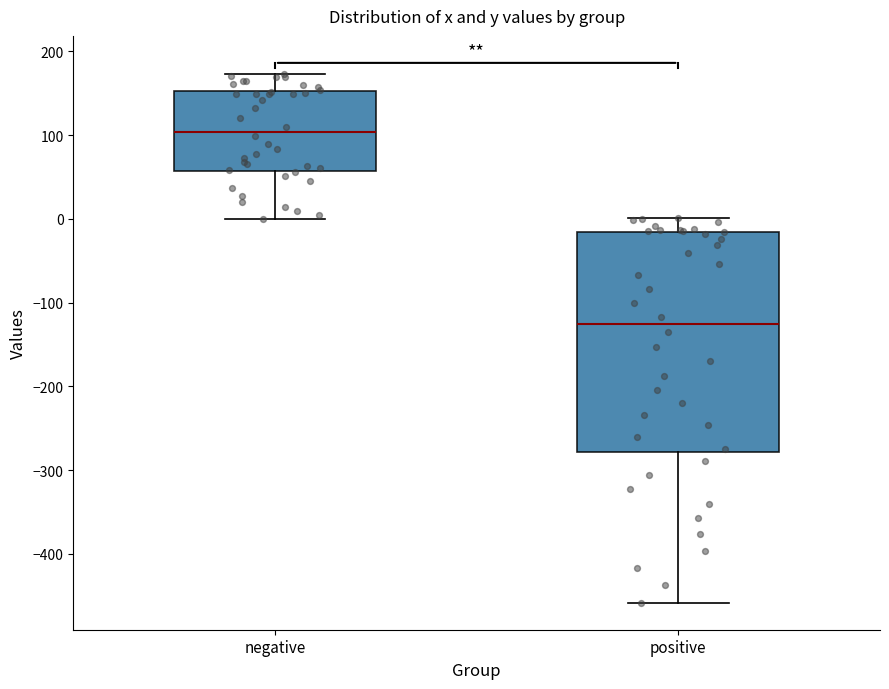

Which box has the lowest median line?

positive